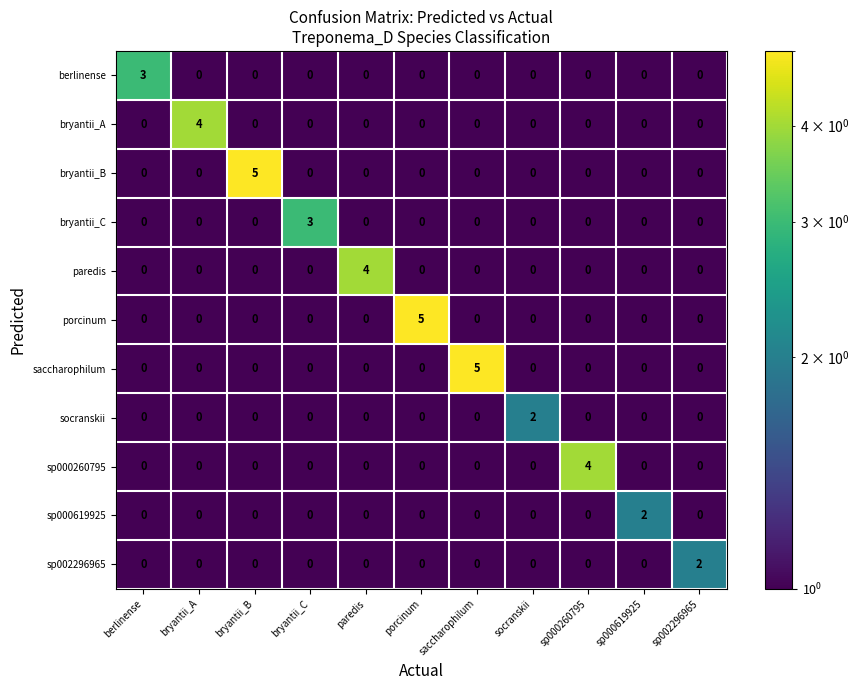

Which category has the highest value in the bryantii_A series?

bryantii_A